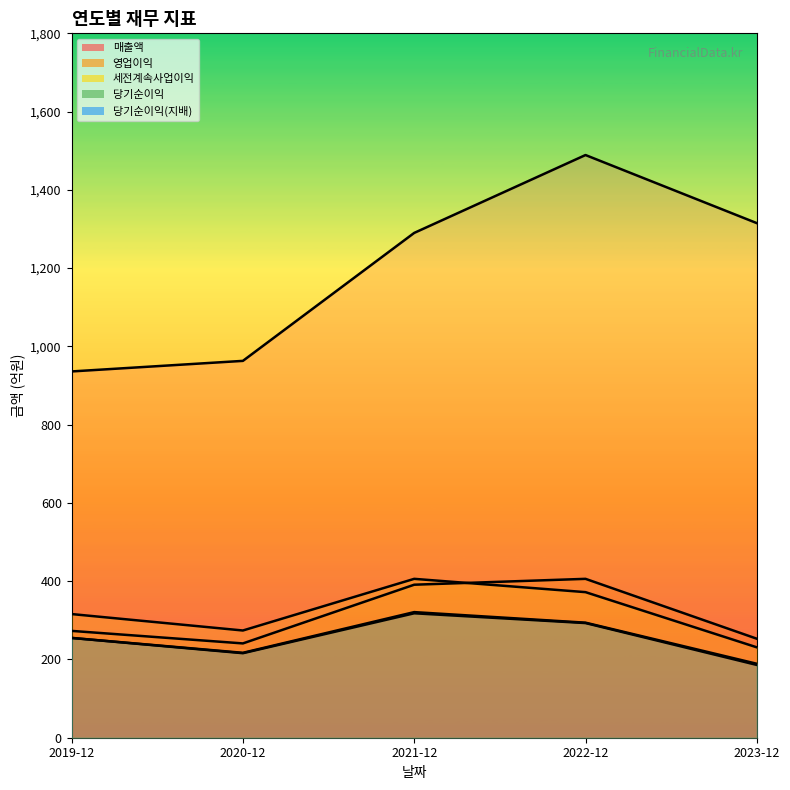

What is the label of the 1st point from the left?

2019-12